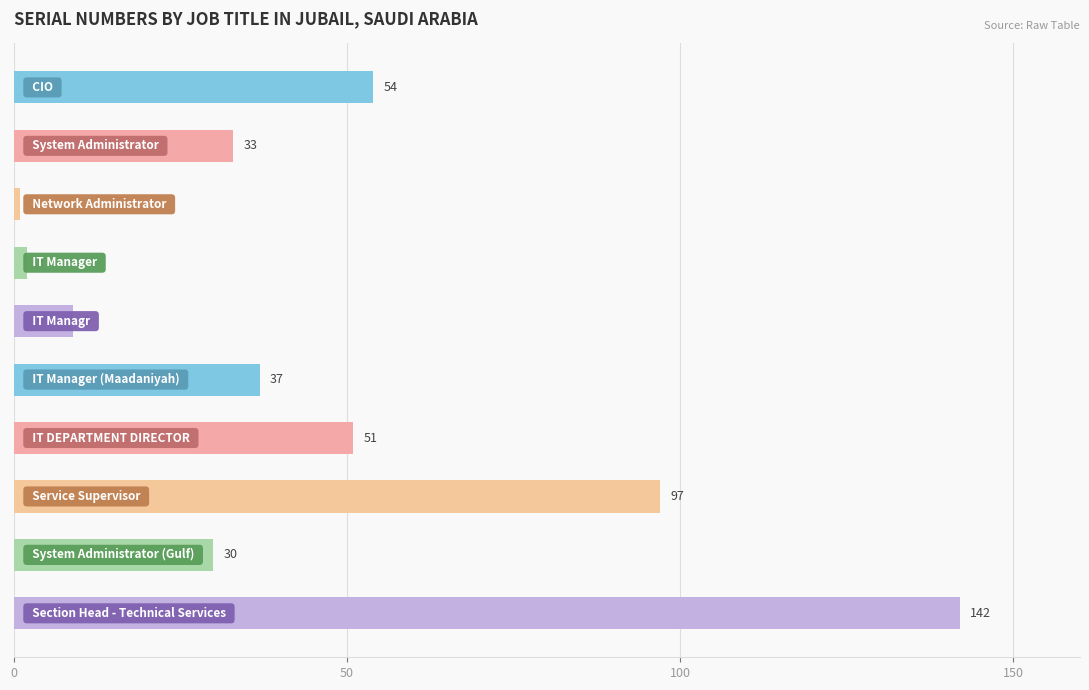

What is the difference between the second highest and second lowest values?

95